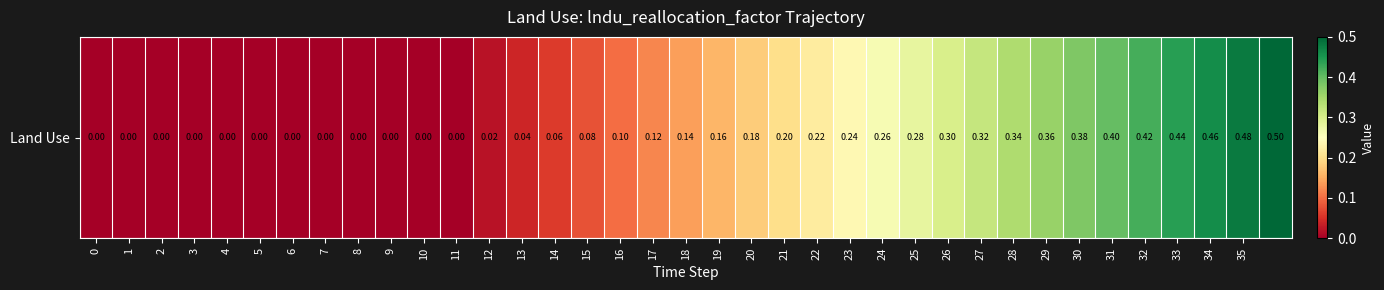

Rank the categories by value from highest to lowest.

36, 35, 34, 33, 32, 31, 30, 29, 28, 27, 26, 25, 24, 23, 22, 21, 20, 19, 18, 17, 16, 15, 14, 13, 12, 0, 1, 2, 3, 4, 5, 6, 7, 8, 9, 10, 11